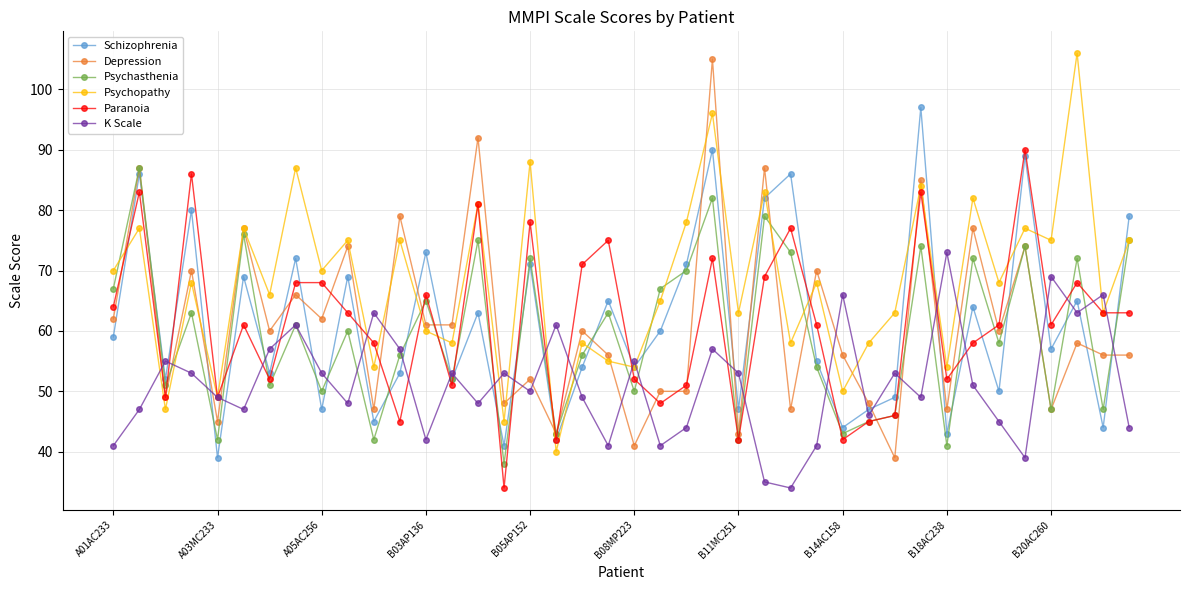

Which series has the largest total across all categories?

Psychopathy